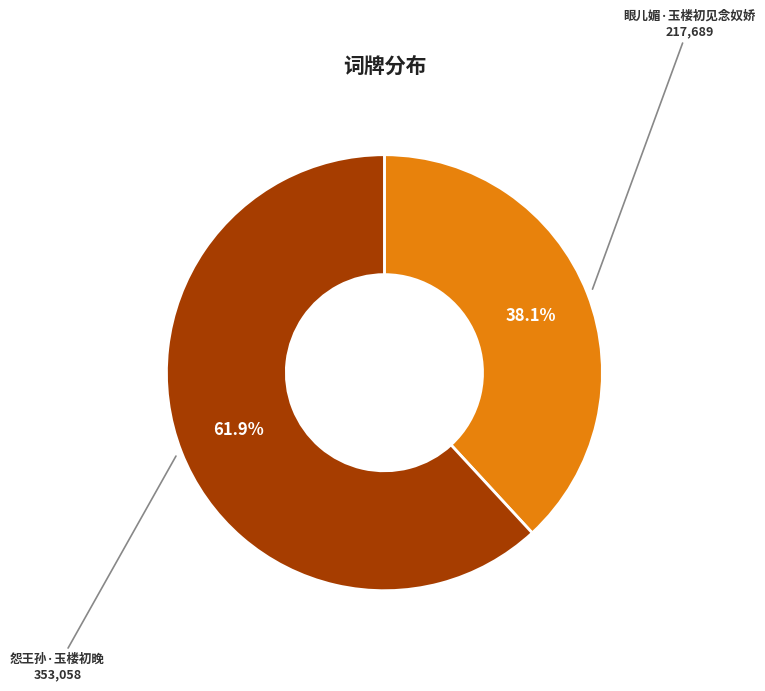

Is there a majority slice in this chart?

Yes